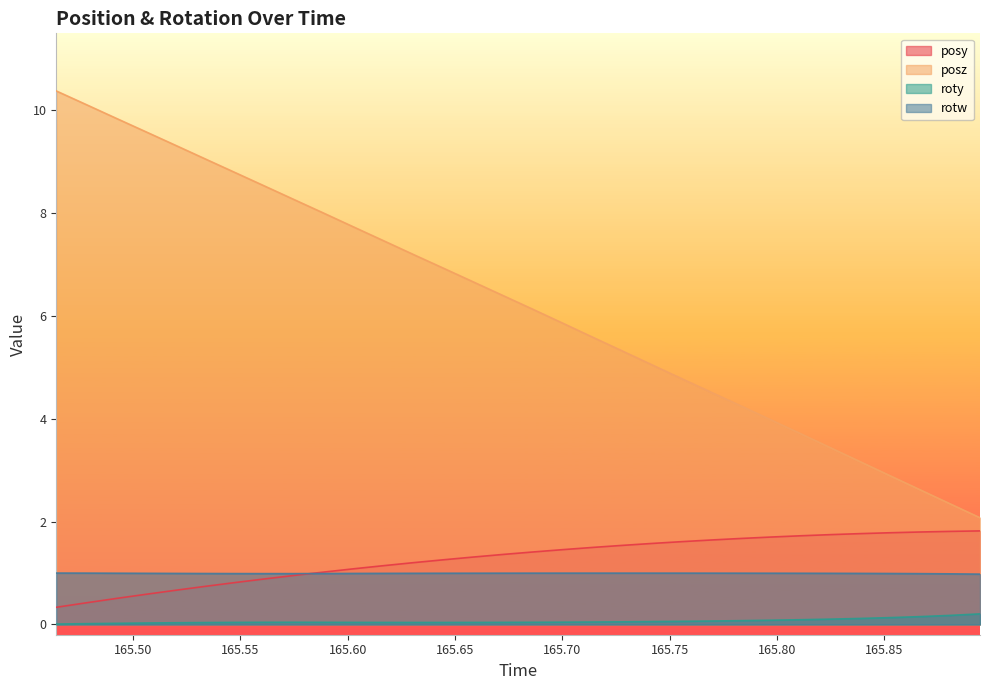

Which series has the largest total across all categories?

posz